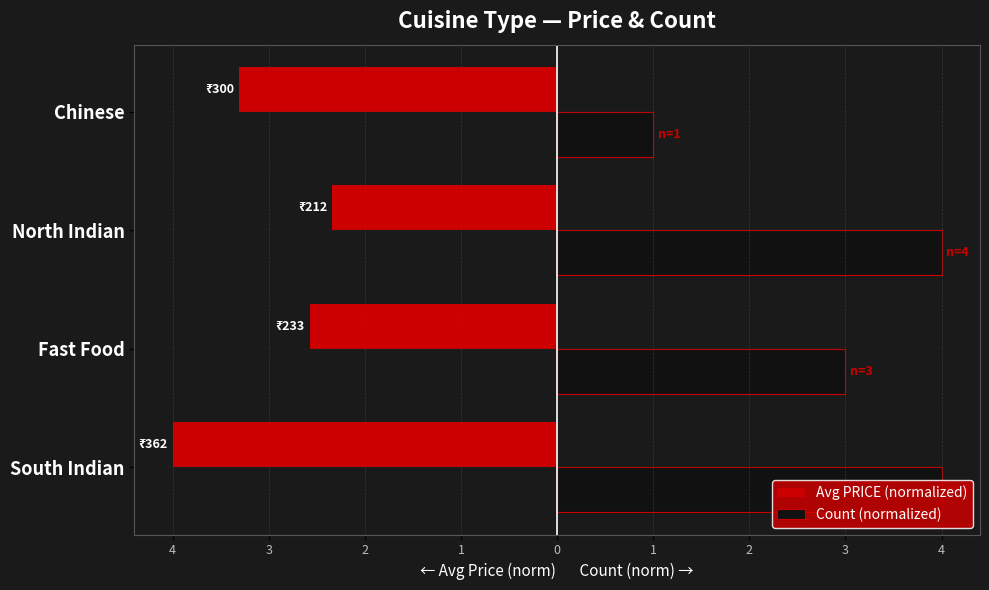

What are all the series names shown in the legend?

Avg PRICE (normalized), Count (normalized)